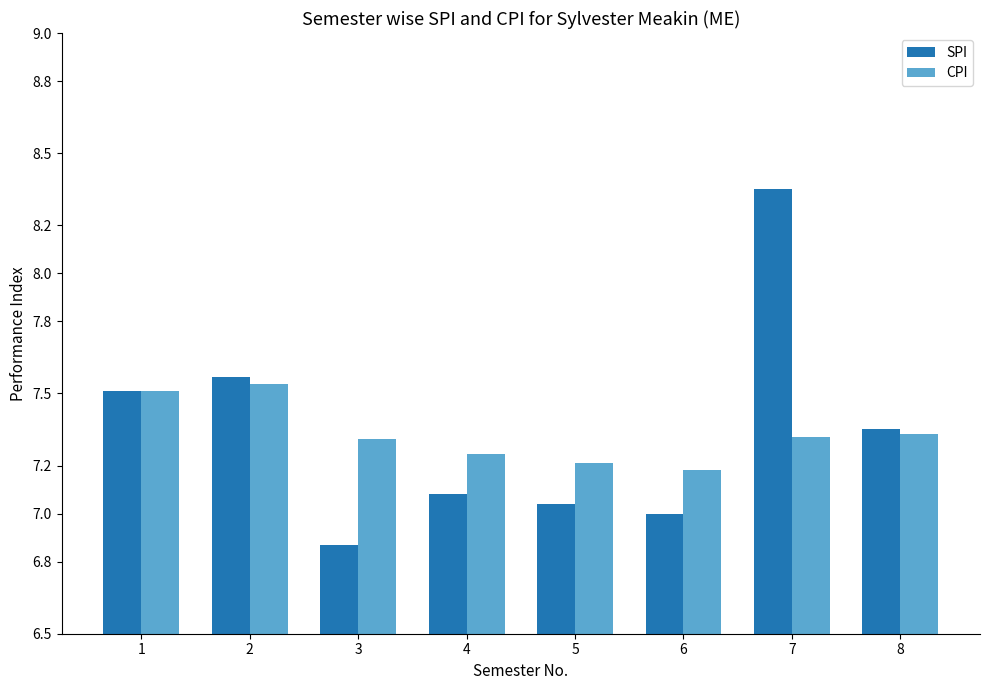

Which series changed the most between 2 and 4?

SPI